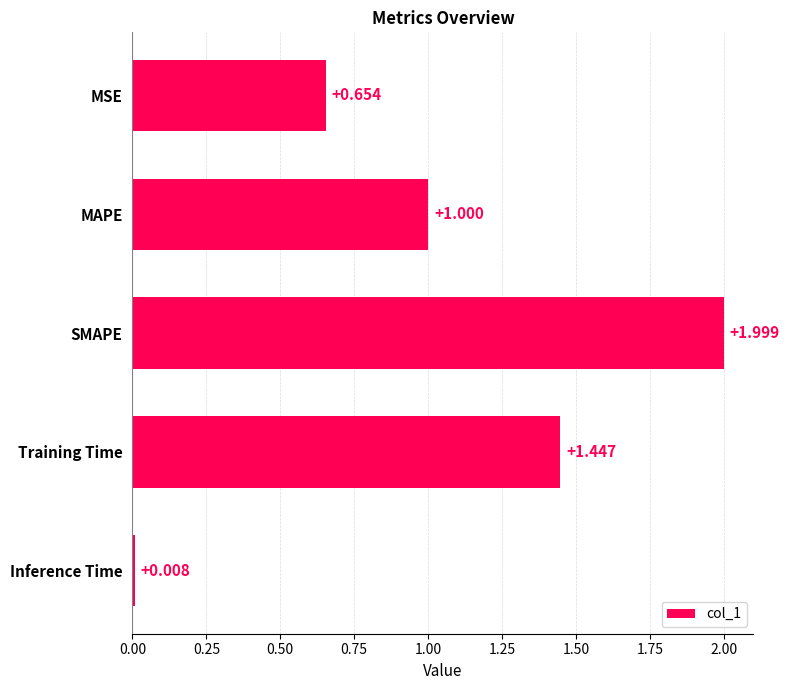

Count the number of categories in the chart.

5